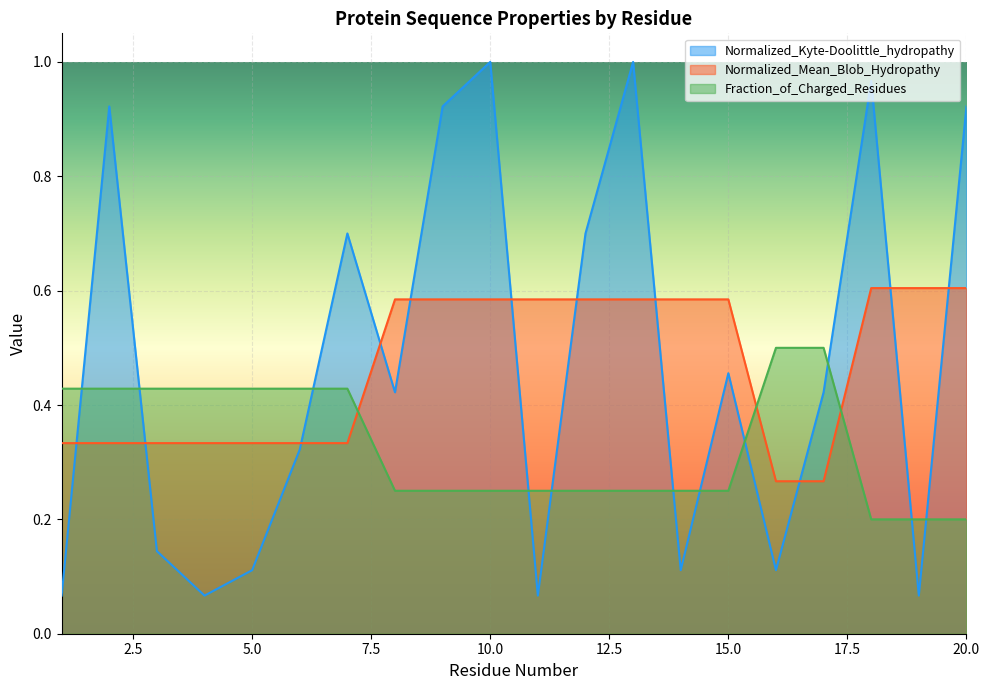

How many lines are shown in the chart?

3